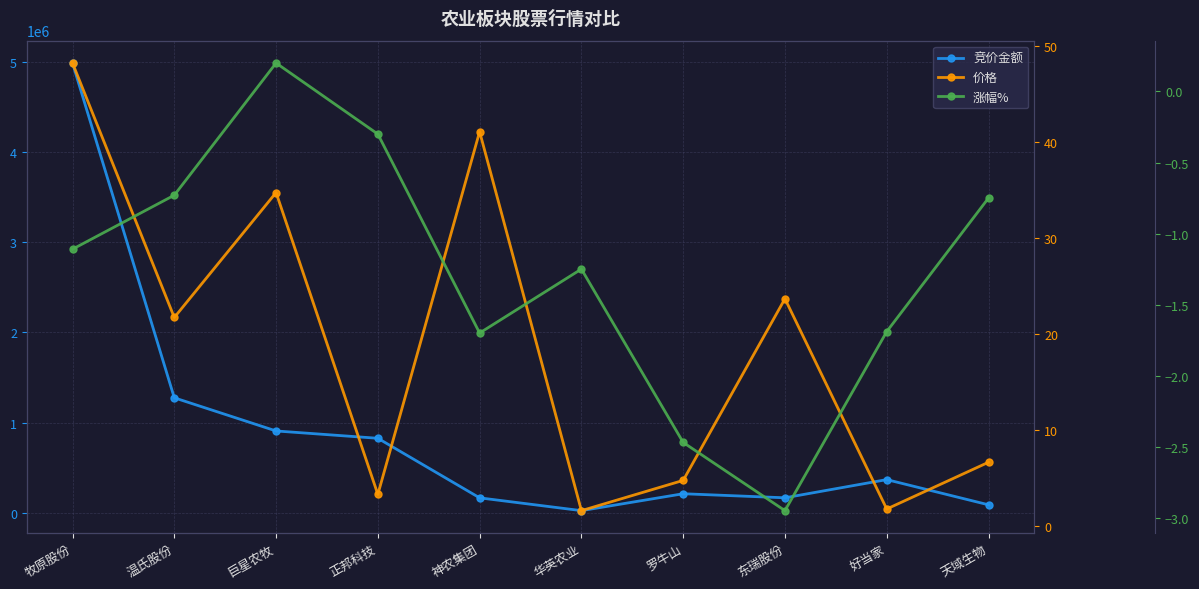

True or false: 涨幅% and 竞价金额 intersect in this chart.

False